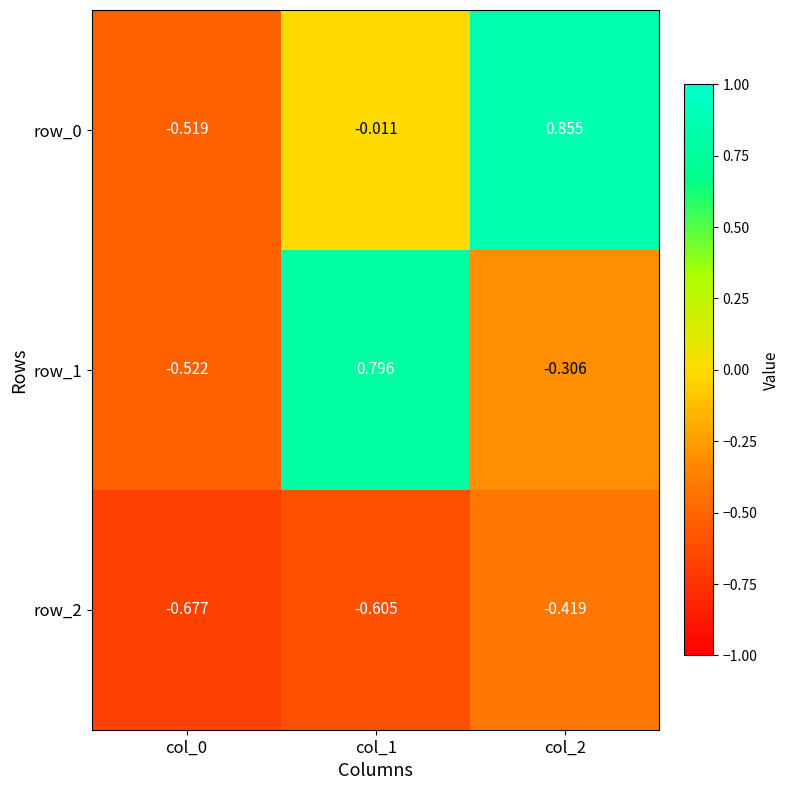

How many negative values does the row_0 series have?

2